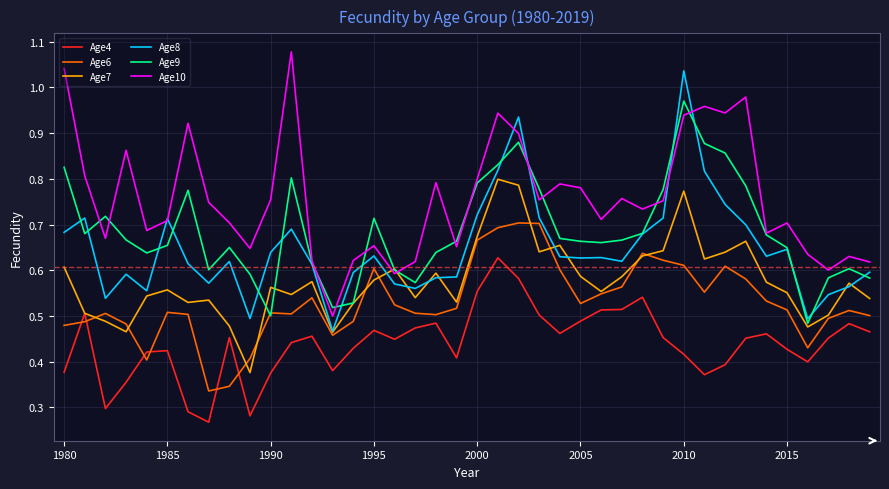

List the series in order of their peak value, highest first.

Age10, Age8, Age9, Age7, Age6, Age4